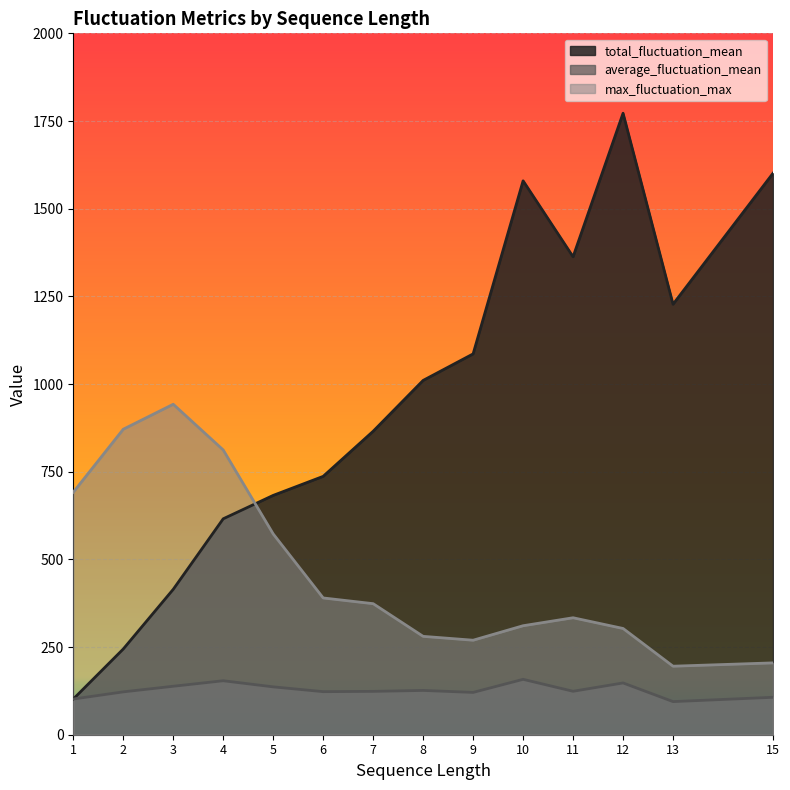

Reading right to left, transcribe all the data shown in this chart.

total_fluctuation_mean: 1601.0	1227.5	1772.2	1362.8	1579.5	1085.9	1010.3	865.3	736.7	682.5	615.7	414.6	244.4	101.8
average_fluctuation_mean: 106.7	94.4	147.7	123.9	157.9	120.7	126.3	123.6	122.8	136.5	153.9	138.2	122.2	101.8
max_fluctuation_max: 204.8	195.4	303.0	333.5	310.8	269.5	280.5	373.7	390.0	572.6	812.0	942.3	871.1	691.5